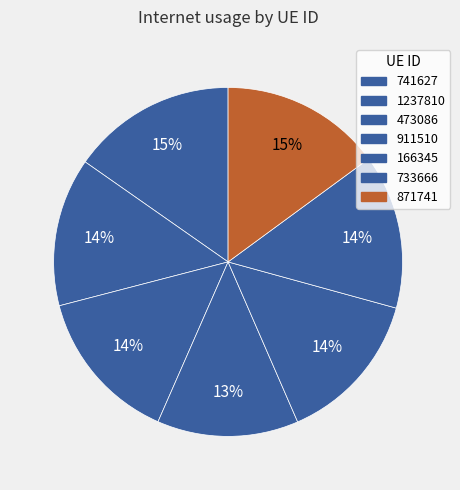

Which category has the smallest portion of the pie?

911510